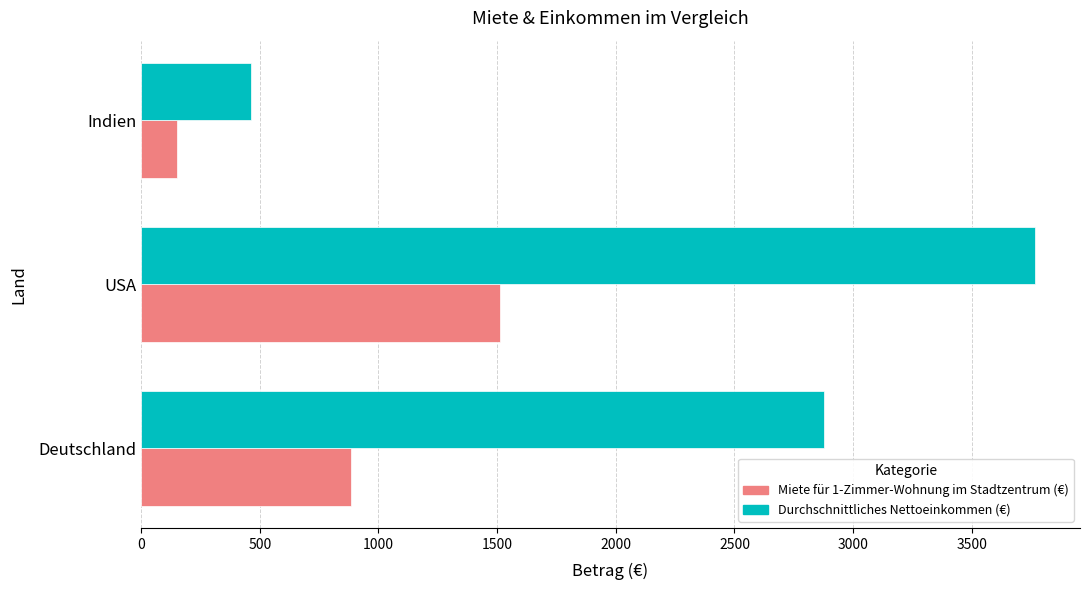

Where is Miete für 1-Zimmer-Wohnung im Stadtzentrum (€) nearest to the value 832?

Deutschland